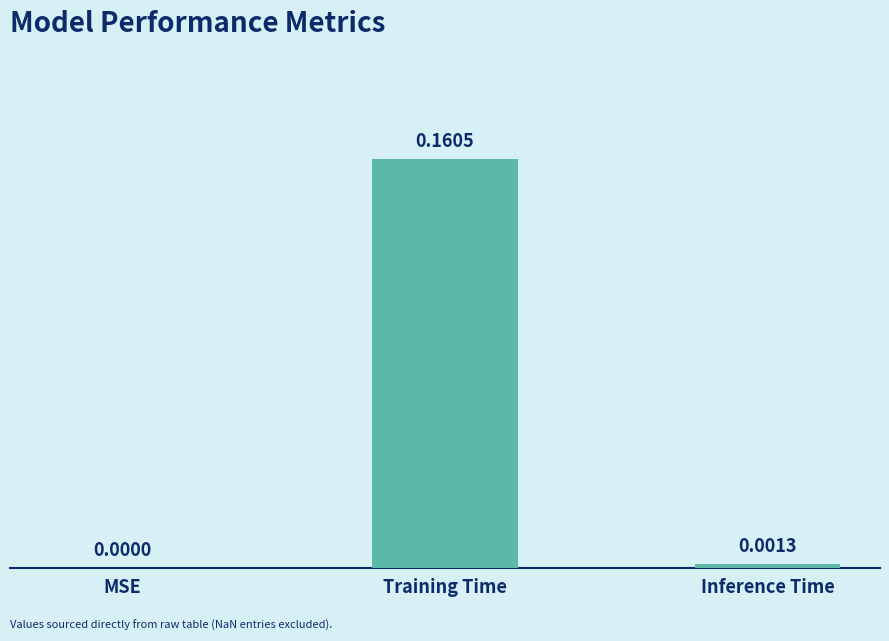

Are the bars grouped side by side (vs. stacked)?

No